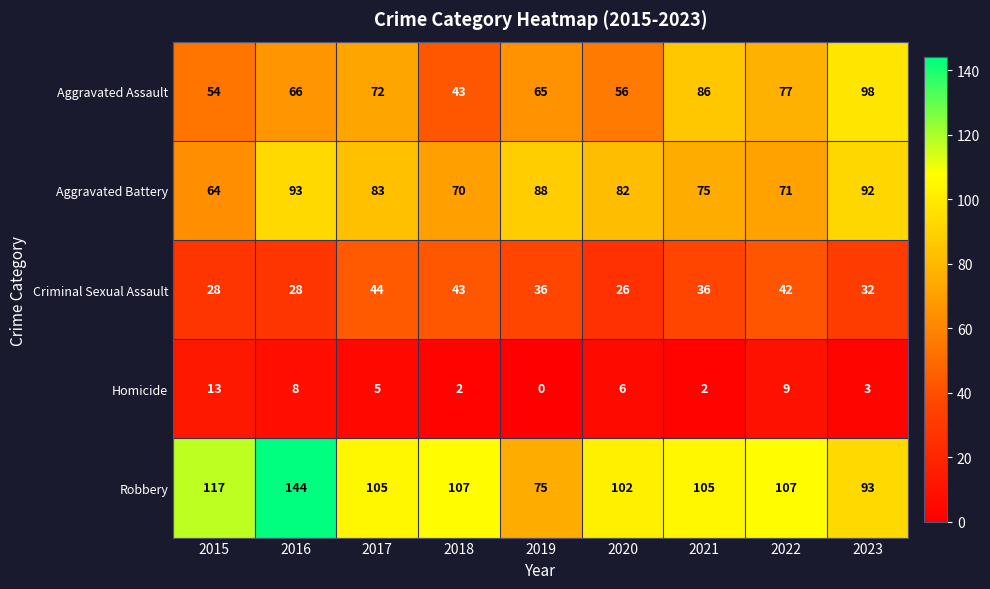

Which series changed the most between 2018 and 2020?

Criminal Sexual Assault